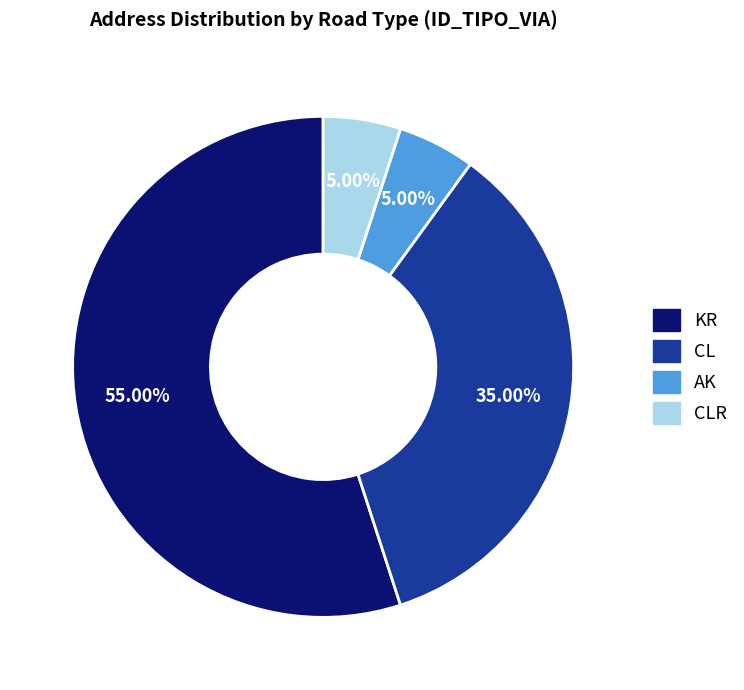

Does AK account for over 50% of the chart?

No